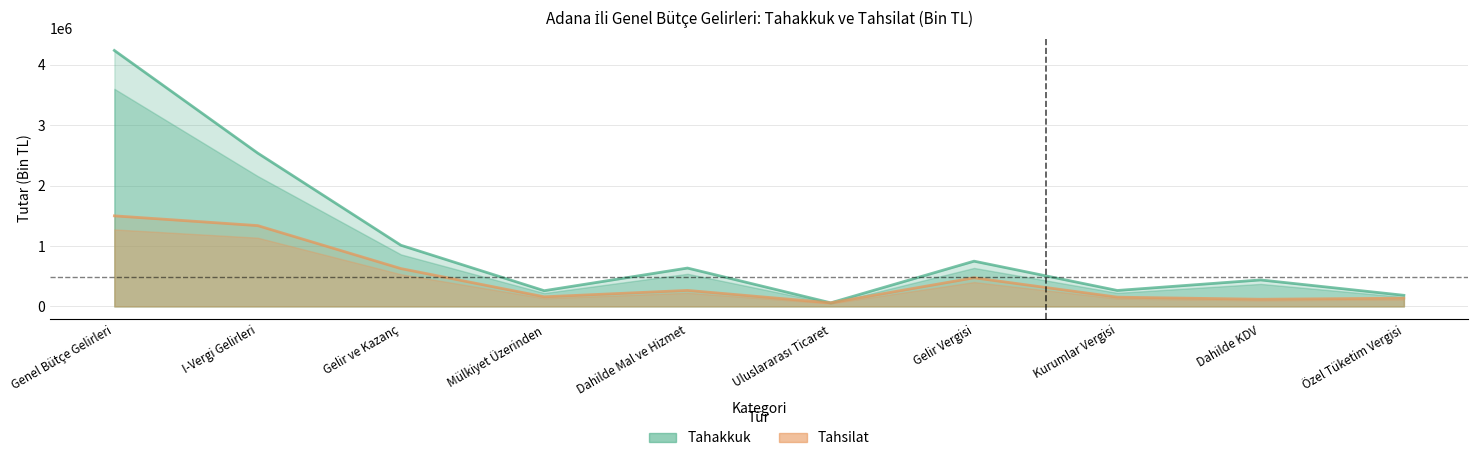

Reading left to right, extract all data points from this chart.

Tahakkuk: 4239141	2539684	1012410	259643	634842	58982	748938	263472	438061	183419
Tahsilat: 1499509	1338133	625990	158350	264510	58982	473471	152519	118102	135672